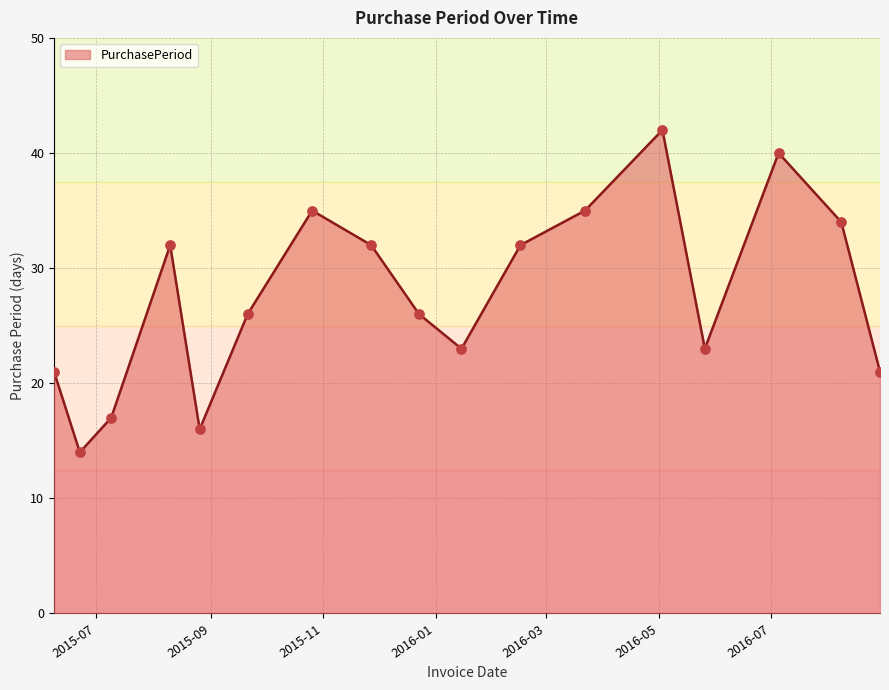

What is the difference between the maximum and minimum values?

28